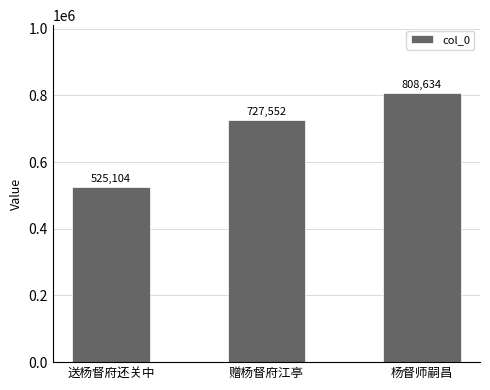

What value does the data have at 赠杨督府江亭, to the nearest 10?

727550